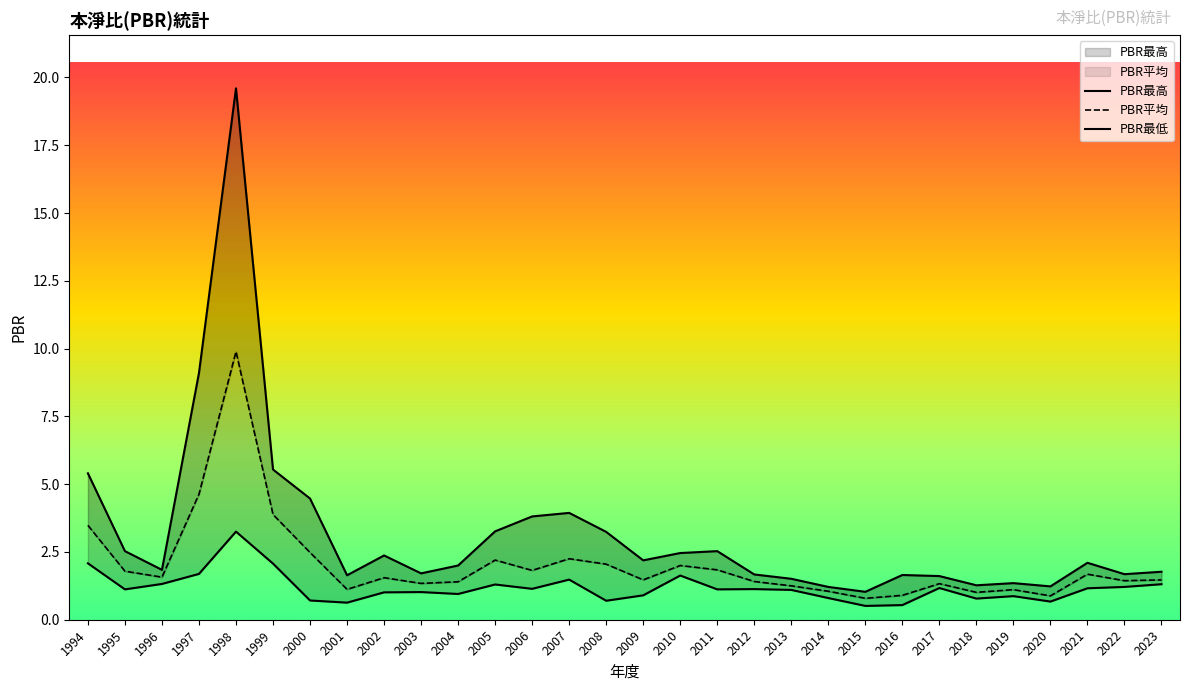

What is the value of the PBR最高 point at the 9th from the left?

2.4